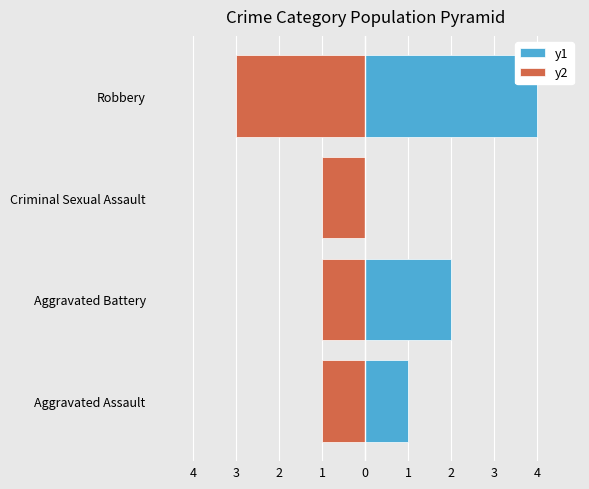

What is the greatest value displayed?

4